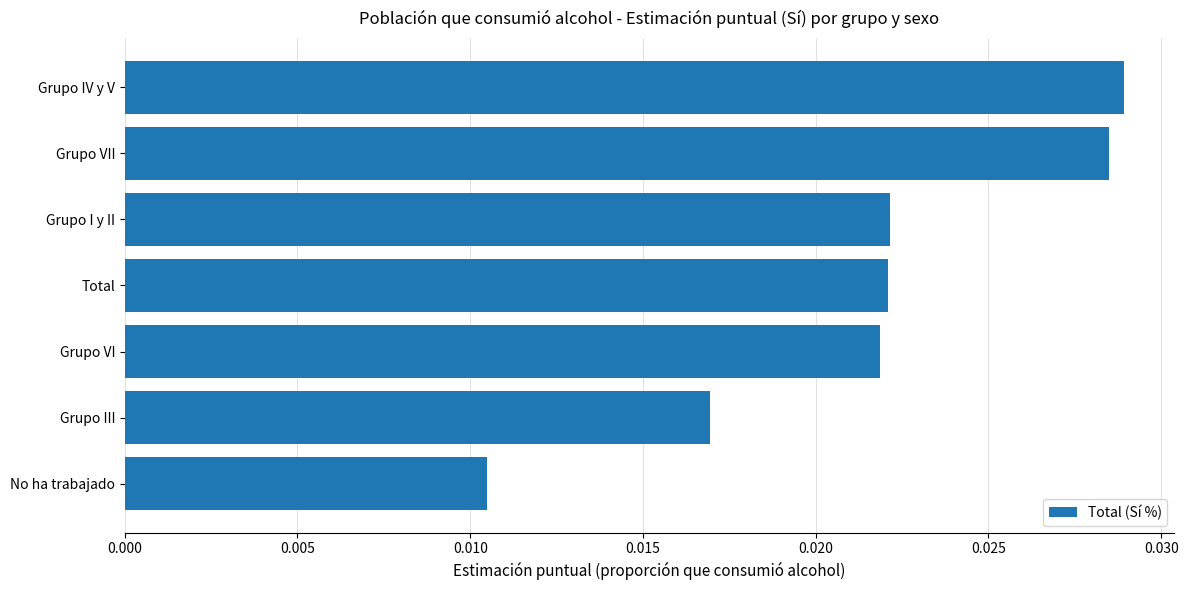

How many values are between 0 and 1?

7